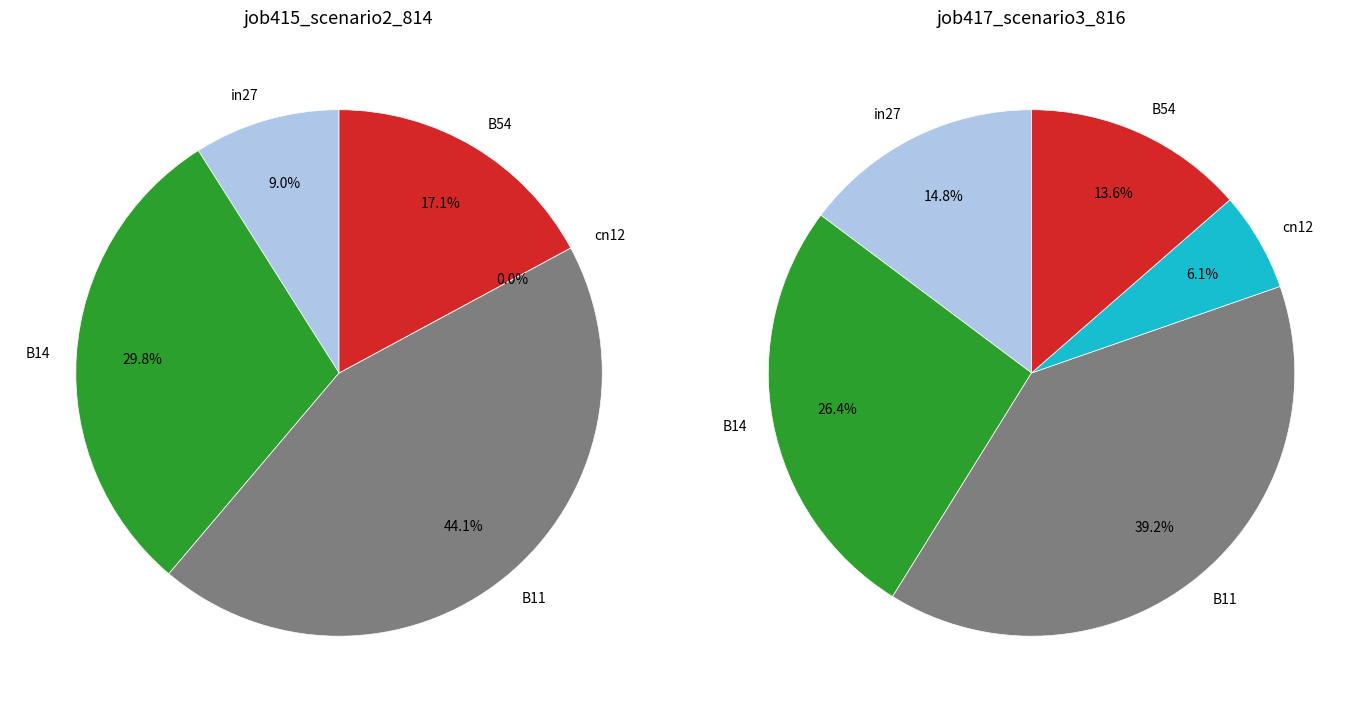

To the nearest percent, what is the average slice percentage?

20%